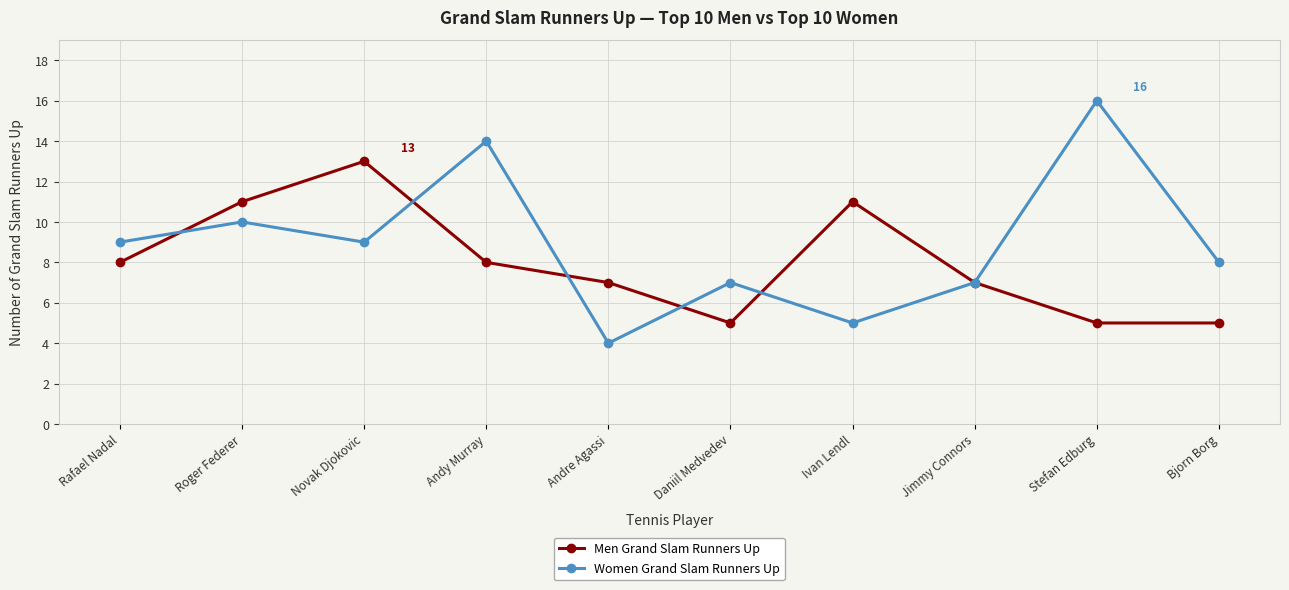

Rank the series by their average value, from lowest to highest.

Men Grand Slam Runners Up, Women Grand Slam Runners Up